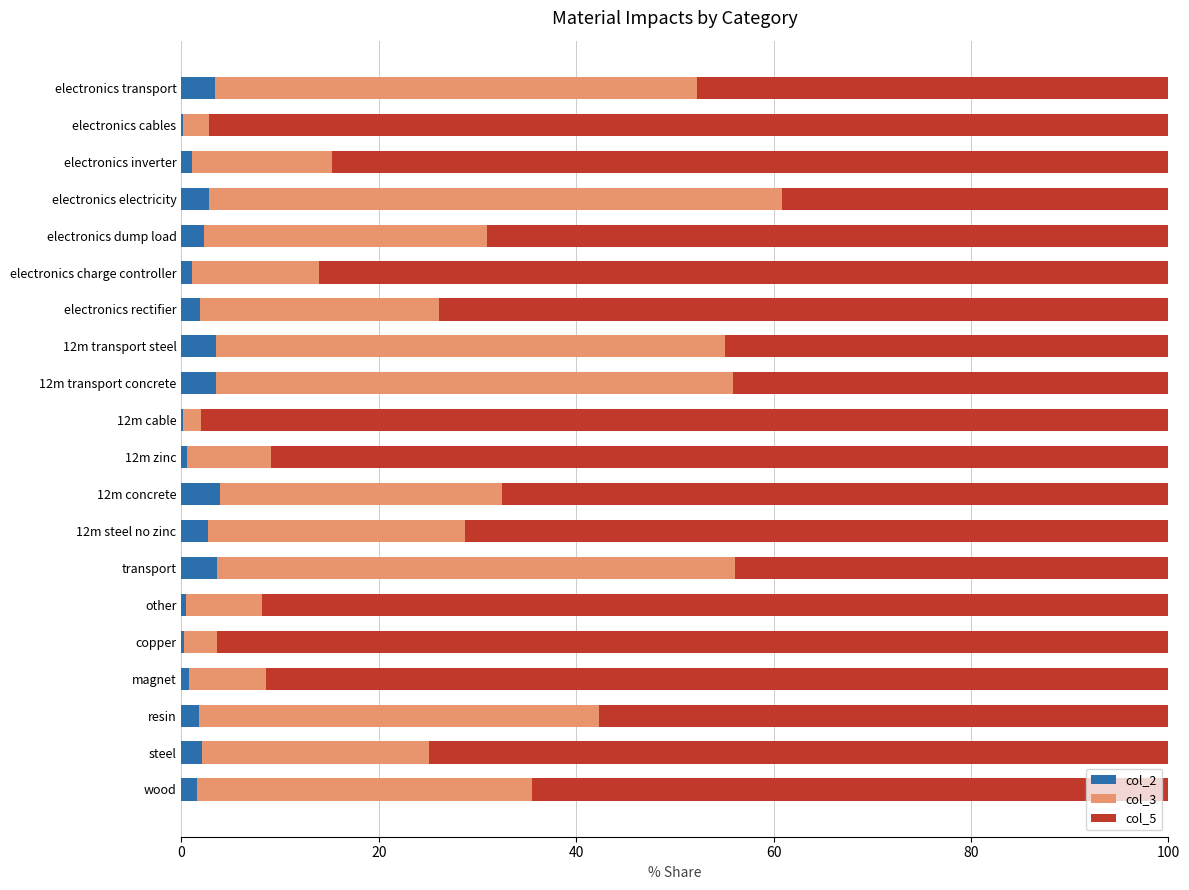

What are all the series names shown in the legend?

col_2, col_3, col_5